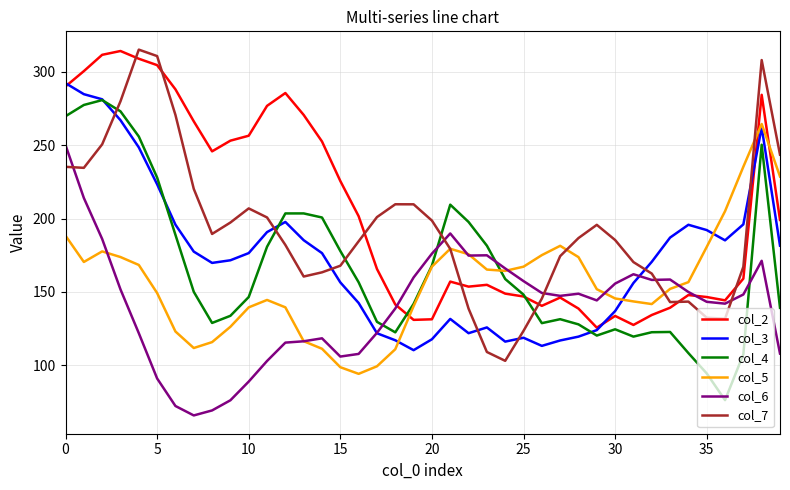

True or false: col_6 and col_7 intersect in this chart.

True